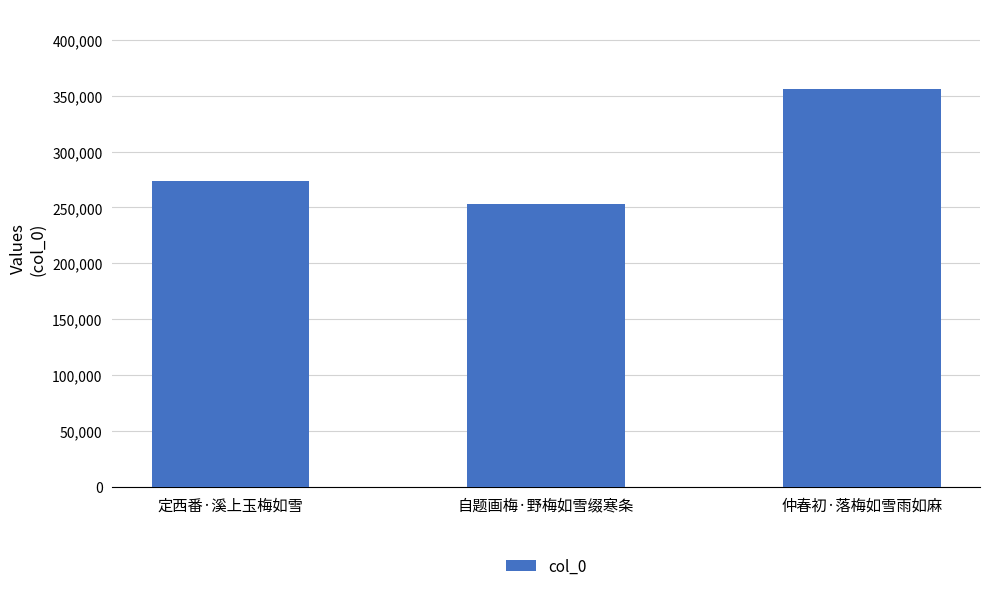

Reading right to left, extract all data points from this chart.

仲春初·落梅如雪雨如麻=356238	自题画梅·野梅如雪缀寒条=253226	定西番·溪上玉梅如雪=273776